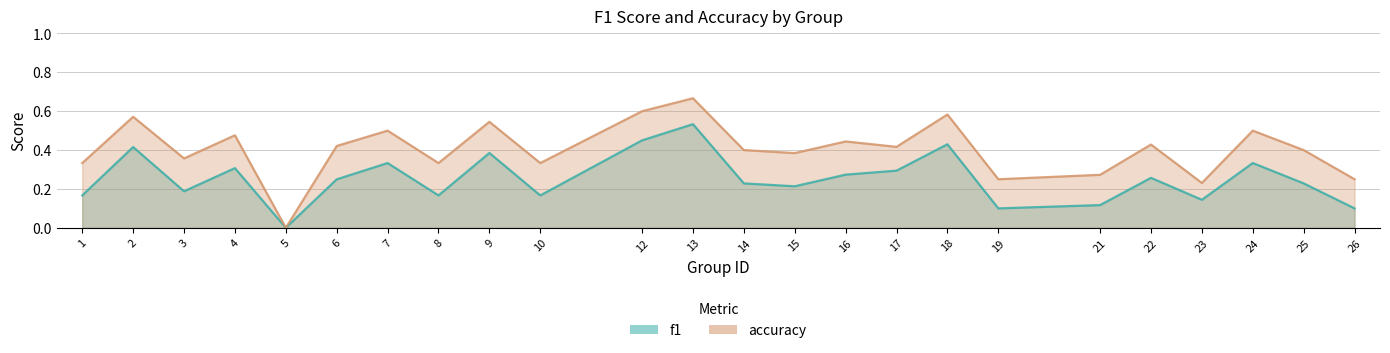

Is it true that accuracy equals 0.4 at 21?

False